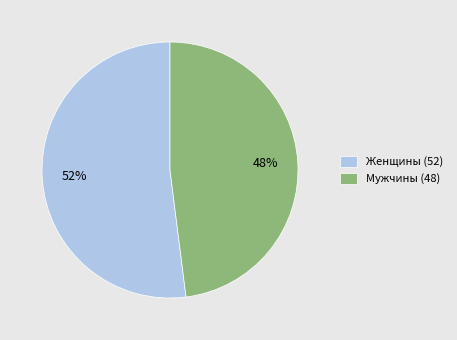

How many slices are in this pie chart?

2